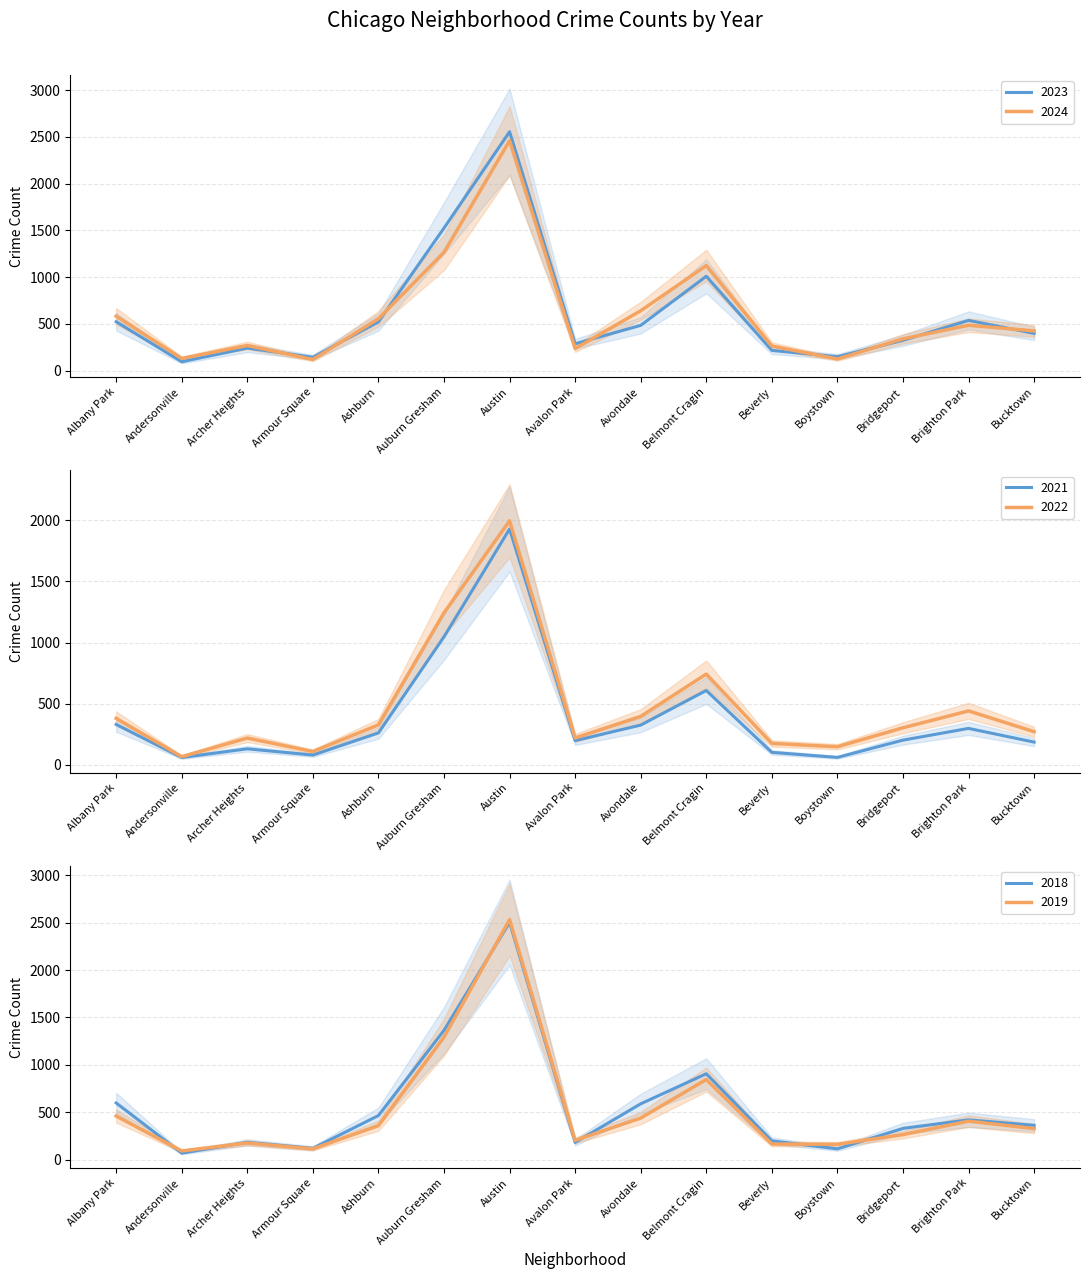

What are all the series names shown in the legend?

2023, 2019, 2022, 2021, 2018, 2024